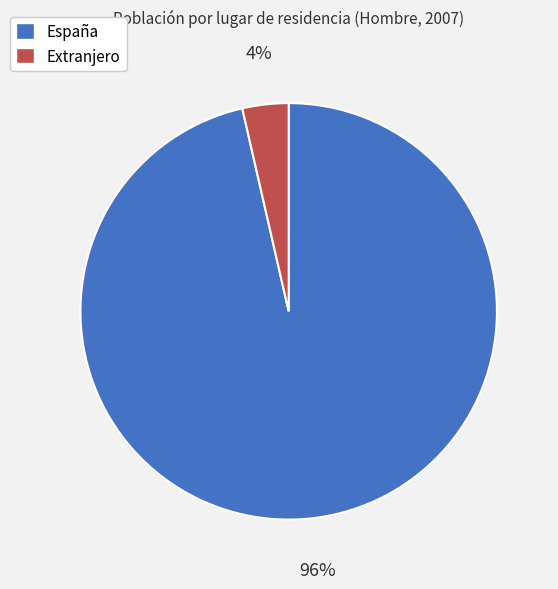

To the nearest percent, what is the average slice percentage?

50%